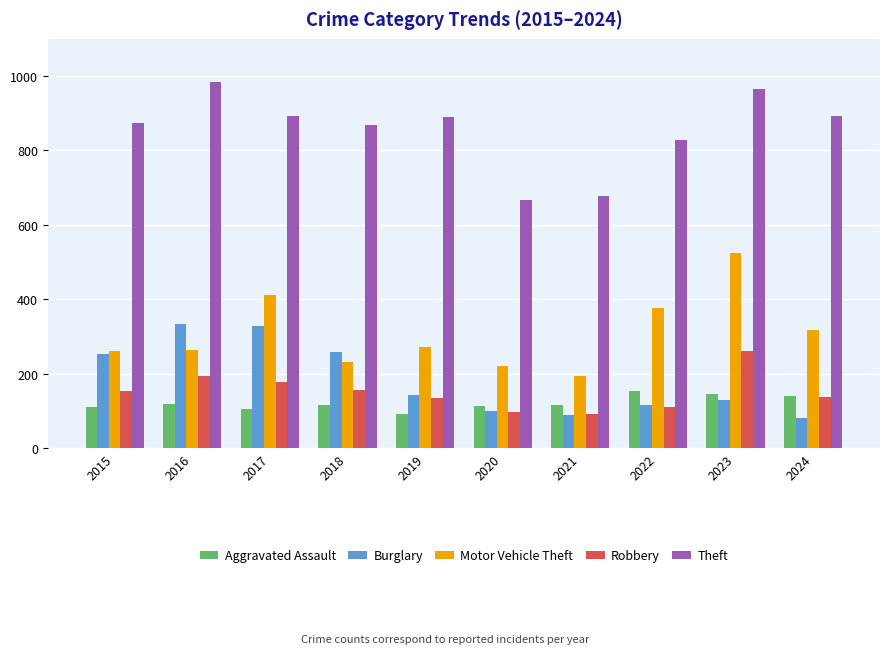

What is the approximate value of Motor Vehicle Theft at 2018?

231